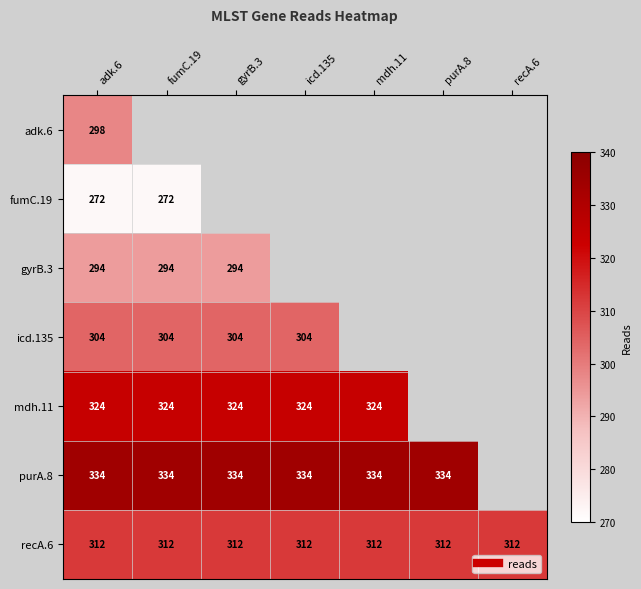

Is it true that gyrB.3 equals 528 at recA.6?

False